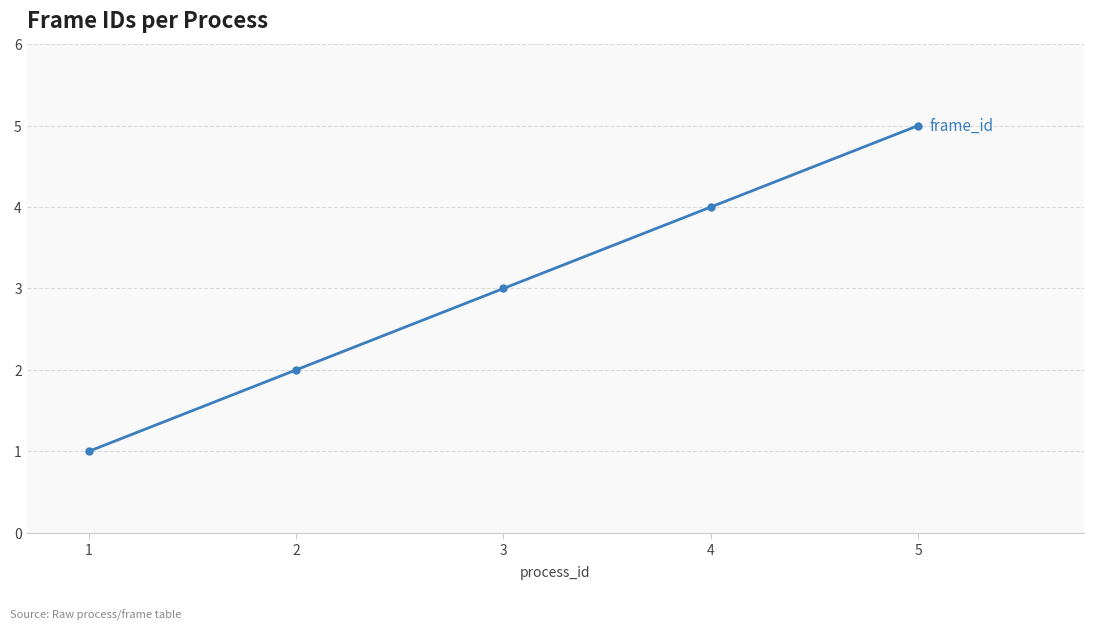

Does the chart have visible grid lines?

Yes